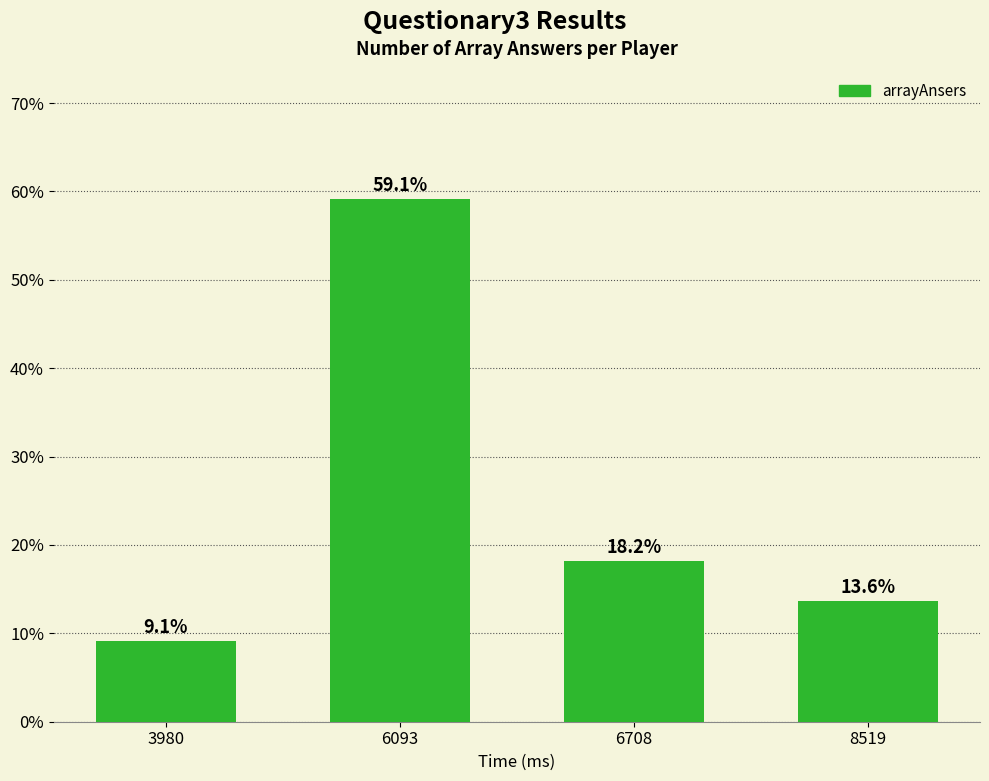

How many values are below 18?

2